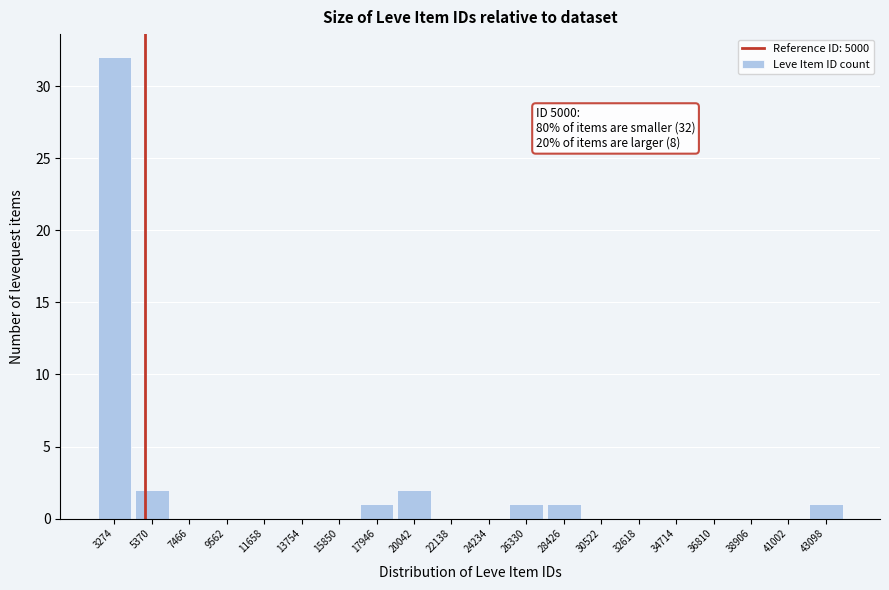

Which range on the x-axis has the tallest bar?

2000 to 4500